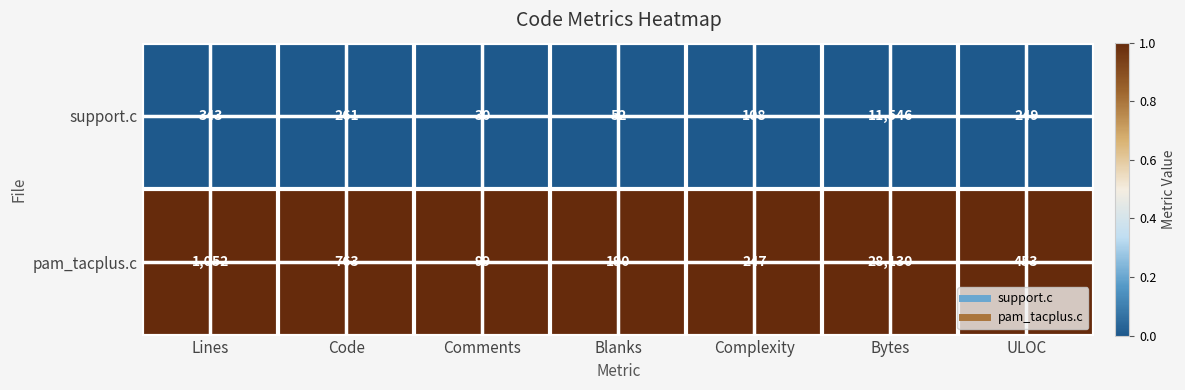

How many categories are shown in the chart?

7